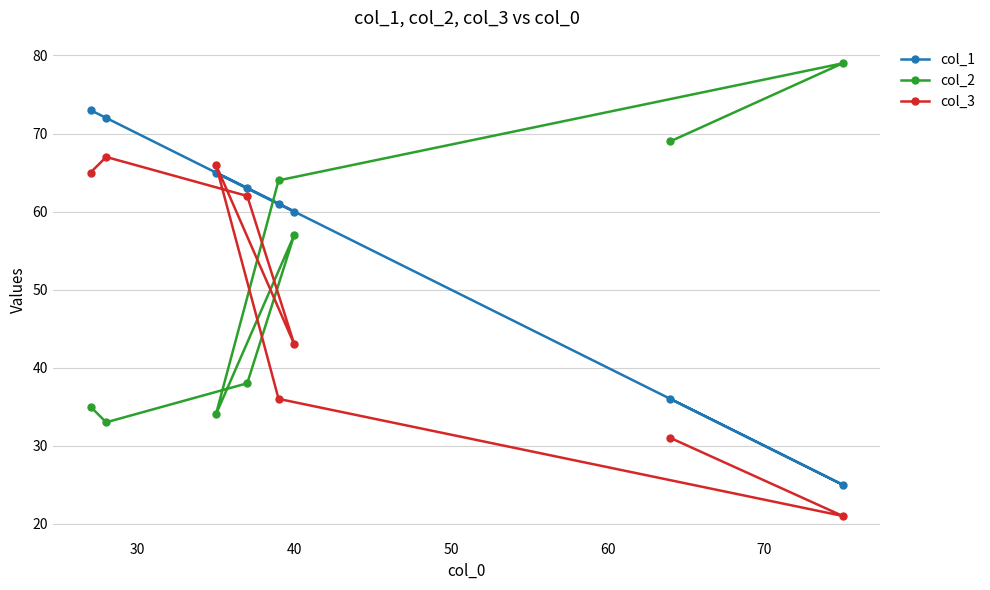

Which series has the widest spread of values?

col_1